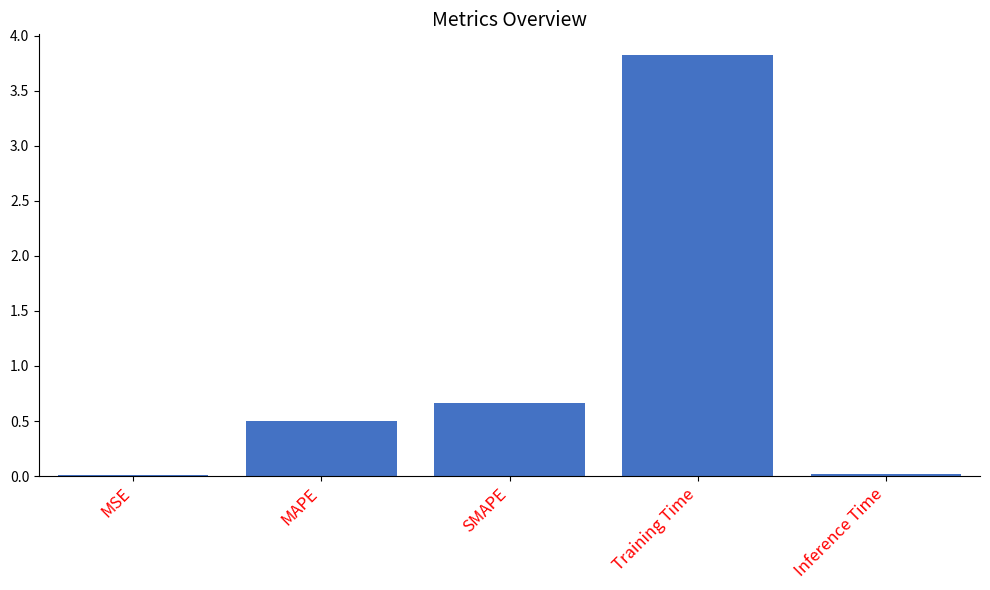

What is the label of the 4th bar from the left?

Training Time